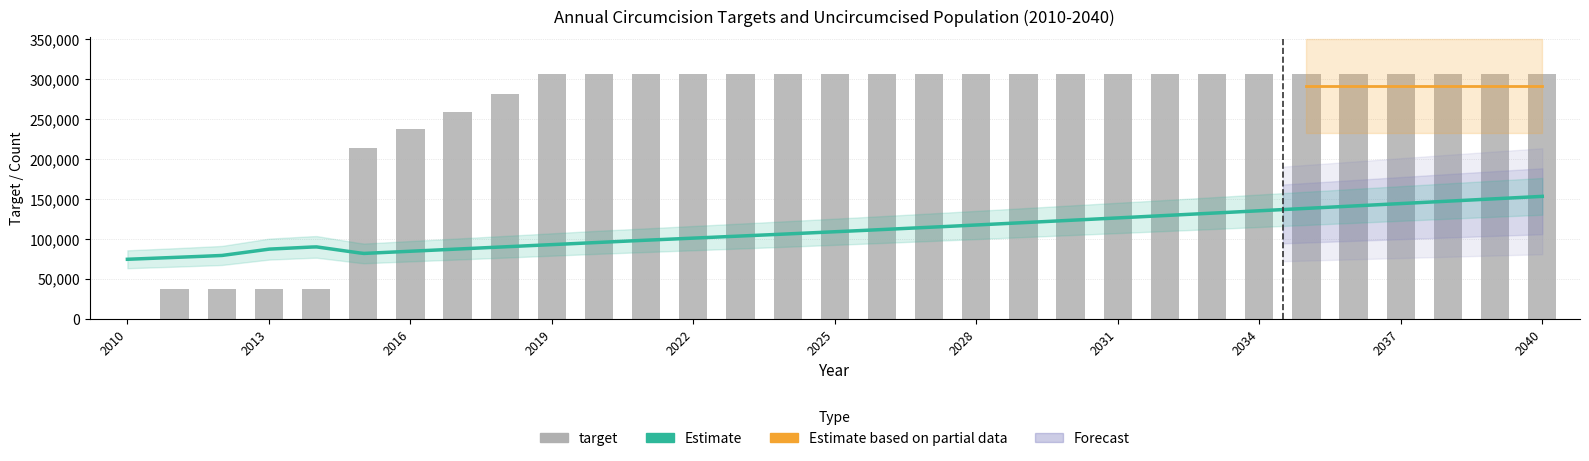

Rank the categories by value from highest to lowest.

2019, 2020, 2021, 2022, 2023, 2024, 2025, 2026, 2027, 2028, 2029, 2030, 2031, 2032, 2033, 2034, 2035, 2036, 2037, 2038, 2039, 2040, 2018, 2017, 2016, 2015, 2011, 2012, 2013, 2014, 2010